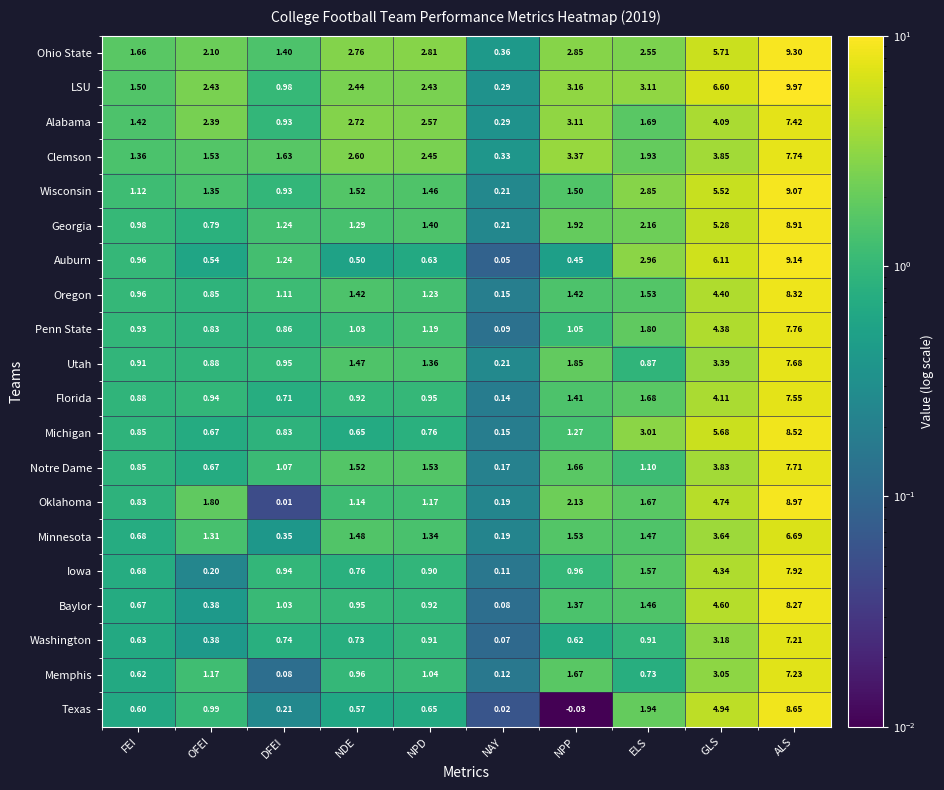

Which series has the largest range (max minus min)?

LSU